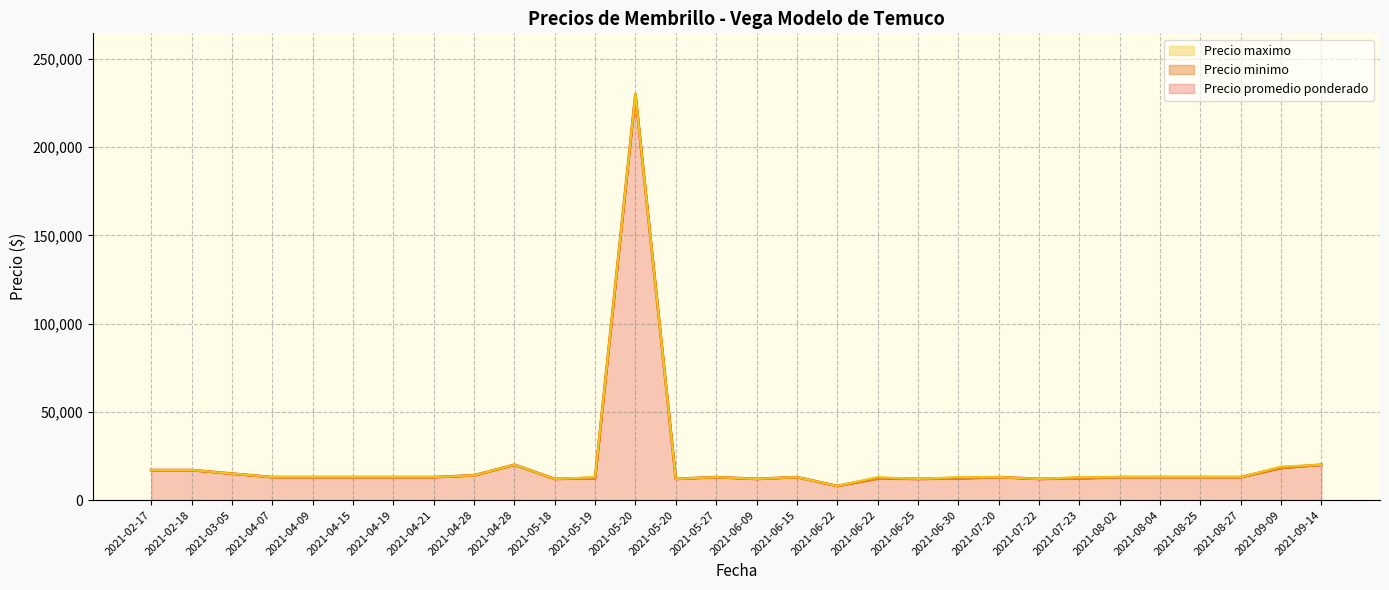

Which series has the largest total across all categories?

Precio maximo